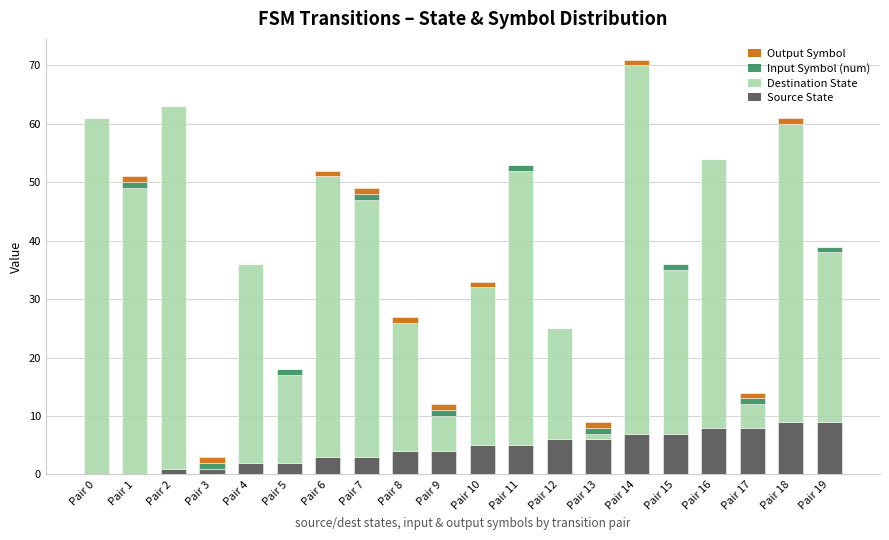

The value of Source State at Pair 4 is 2. True or false?

True